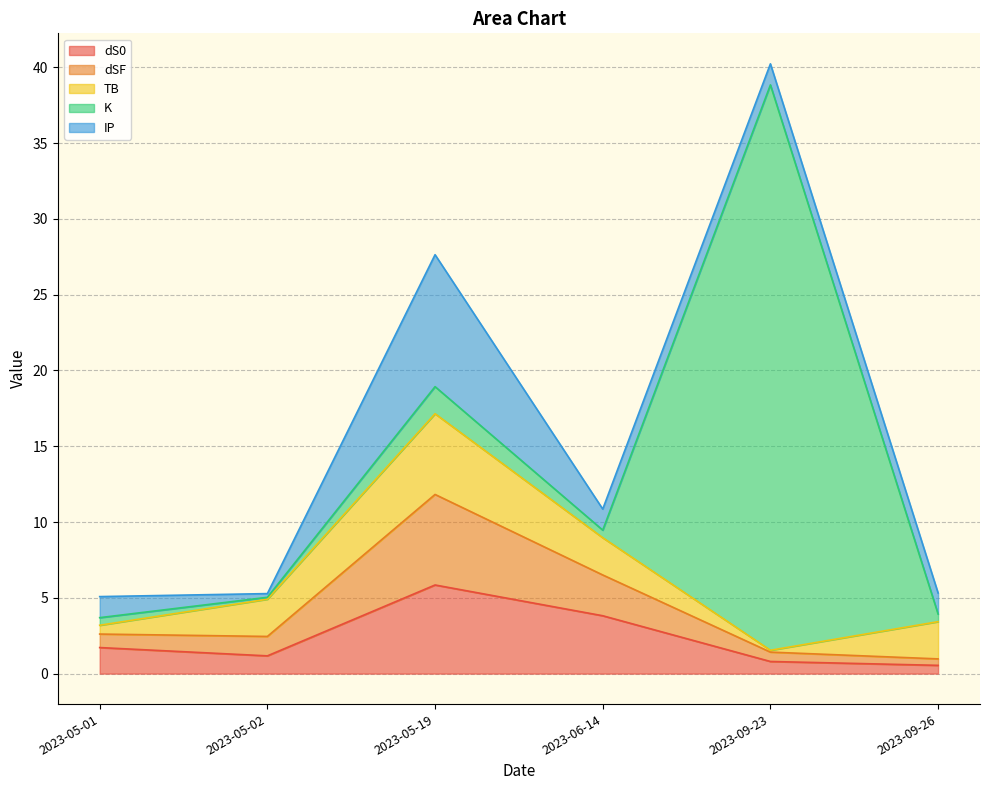

At which category is the sum across all series the highest?

2023-09-23